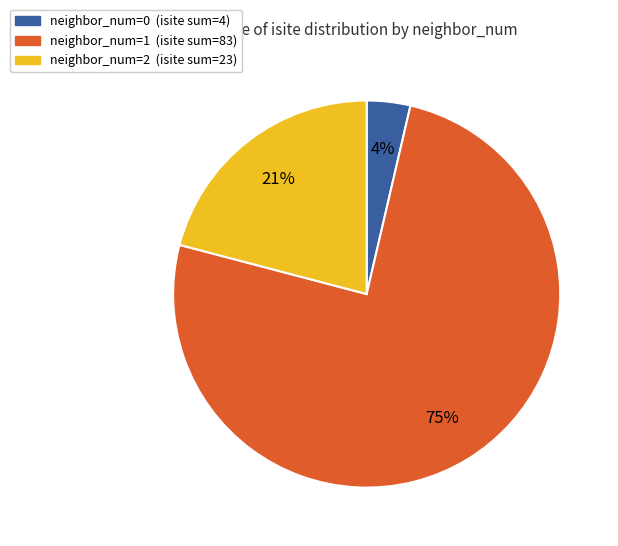

Is there any slice that represents more than half of the pie?

Yes